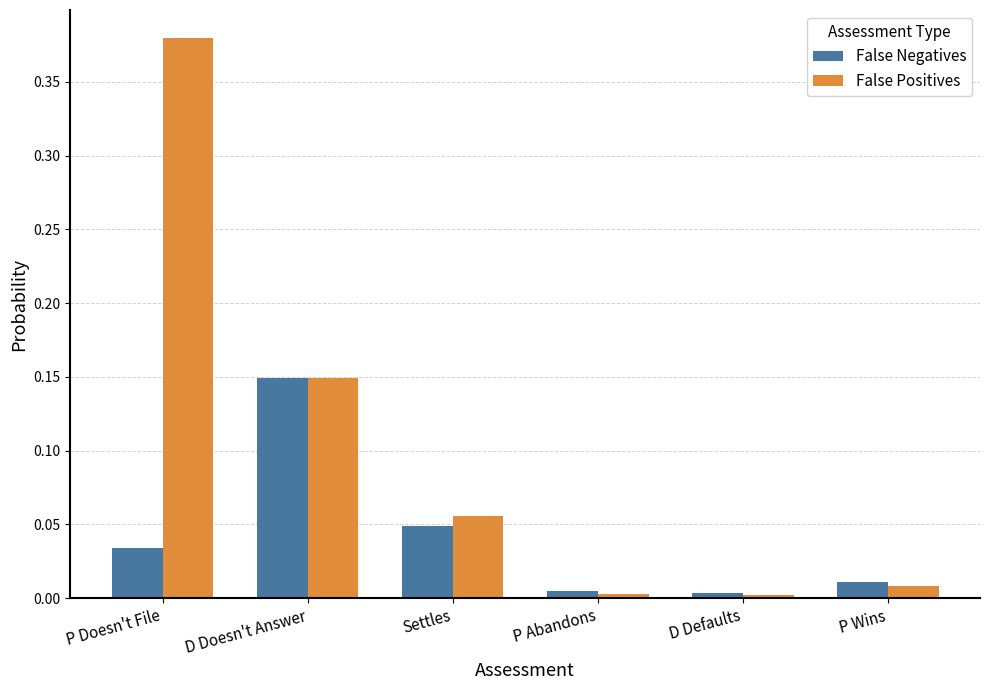

Which category has the highest value in the False Negatives series?

D Doesn't Answer